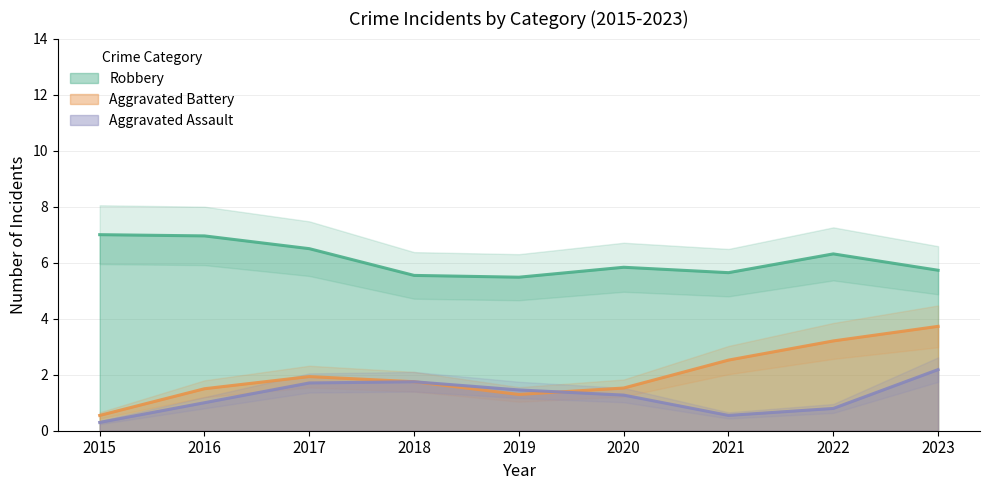

The value of Aggravated Battery at 2020 is 2.2. True or false?

False